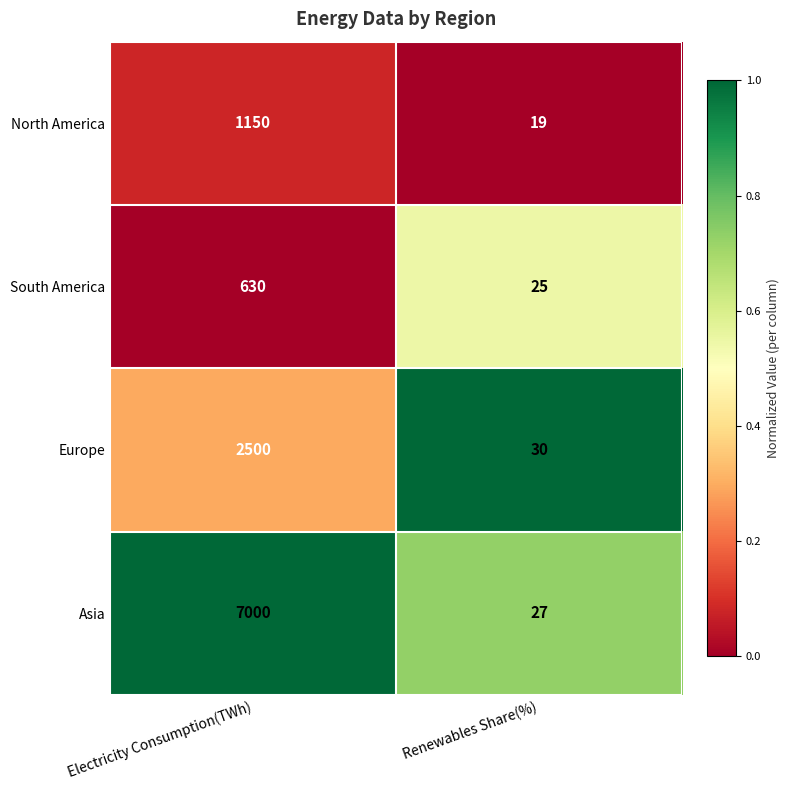

Between Electricity Consumption(TWh) and Renewables Share(%), which series saw the biggest shift?

Asia